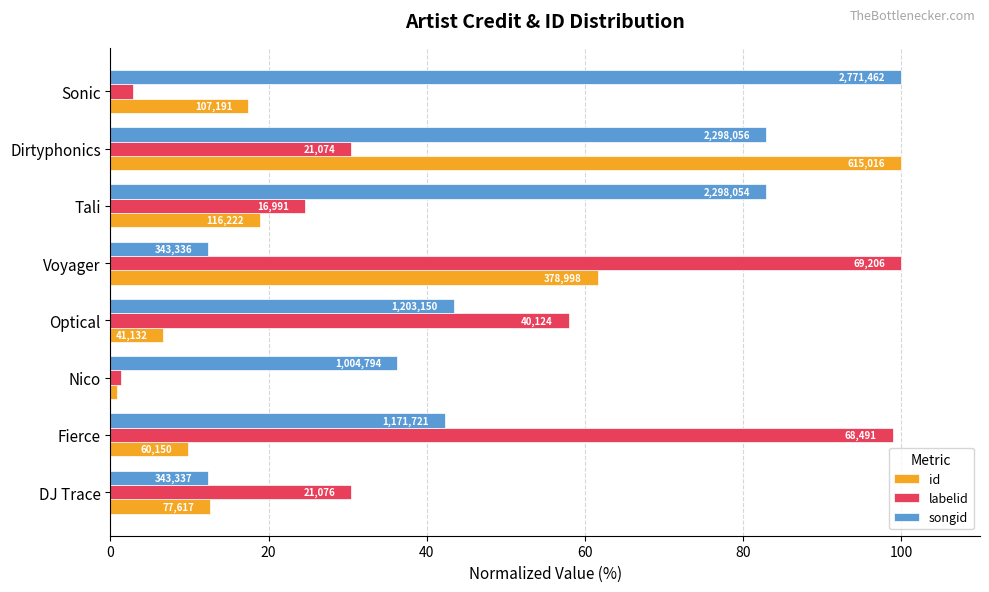

What are all the series names shown in the legend?

id, labelid, songid